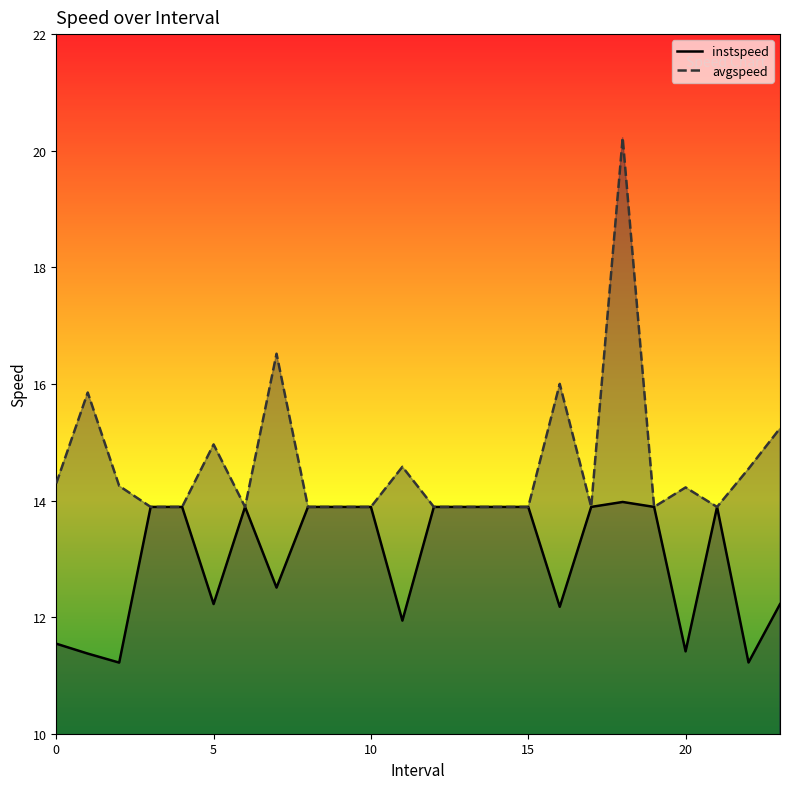

Rank the categories by instspeed value from highest to lowest.

18.0, 3.0, 4.0, 6.0, 8.0, 9.0, 10.0, 12.0, 13.0, 14.0, 15.0, 17.0, 19.0, 21.0, 7.0, 5.0, 23.0, 16.0, 11.0, 0.0, 20.0, 1.0, 22.0, 2.0